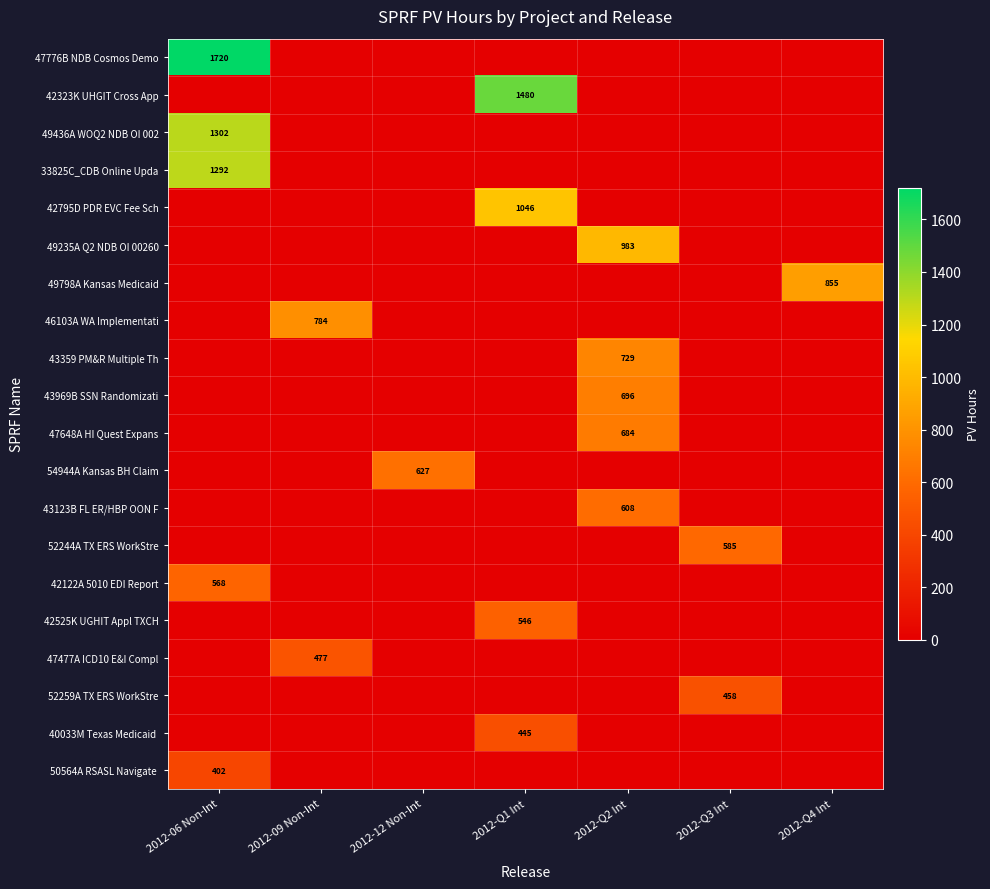

Which series has the largest range (max minus min)?

row_0